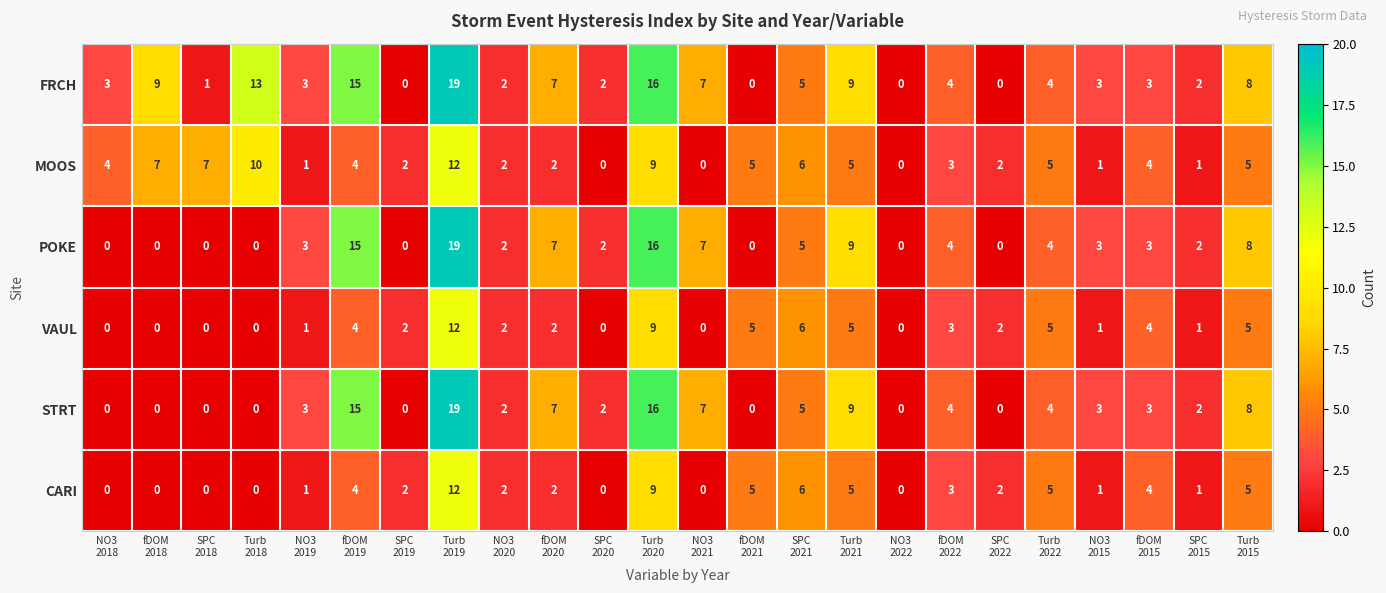

What is the maximum value shown in the chart?

19